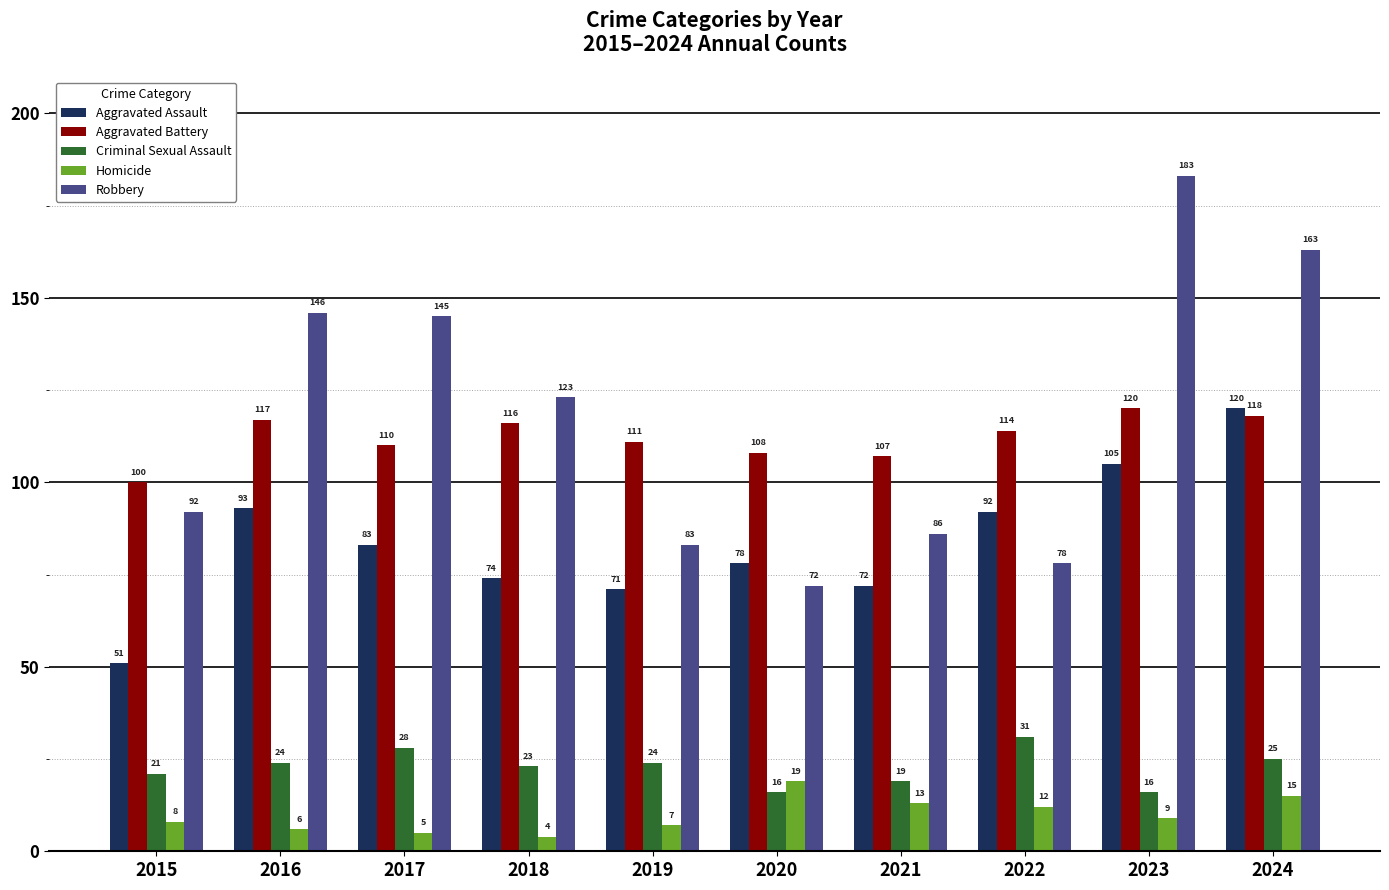

How many data points in Aggravated Battery are less than 114?

5